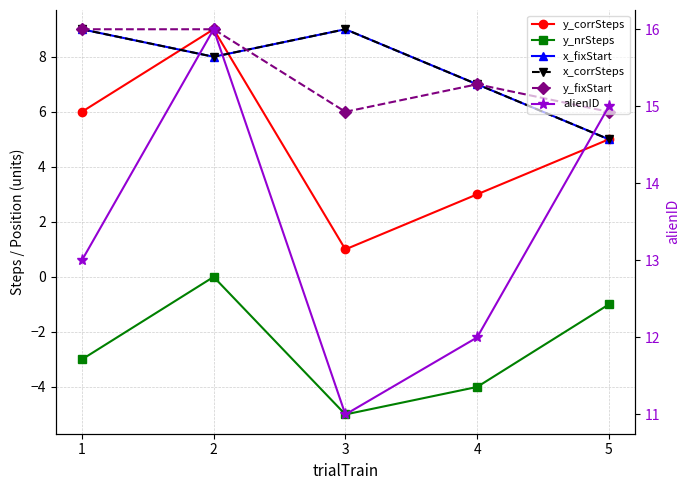

At which category is the sum across all series the highest?

2